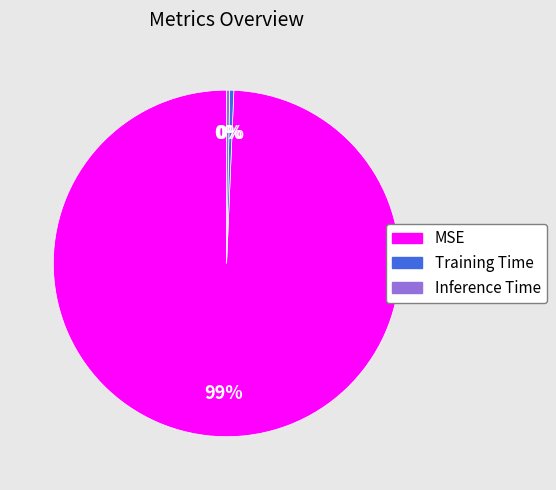

Count the number of slices in the pie.

3